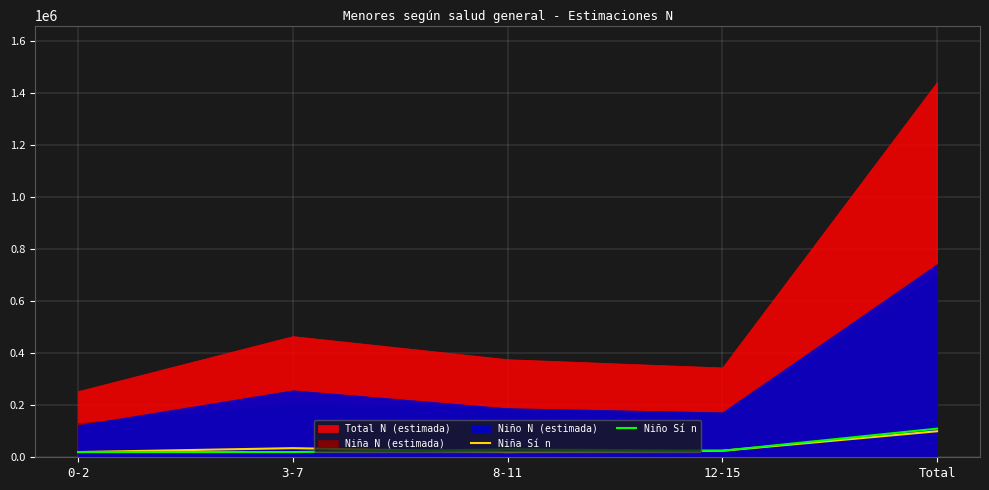

Is the value of Niña Sí n at 12-15 greater than the value of Niño Sí n at Total?

No